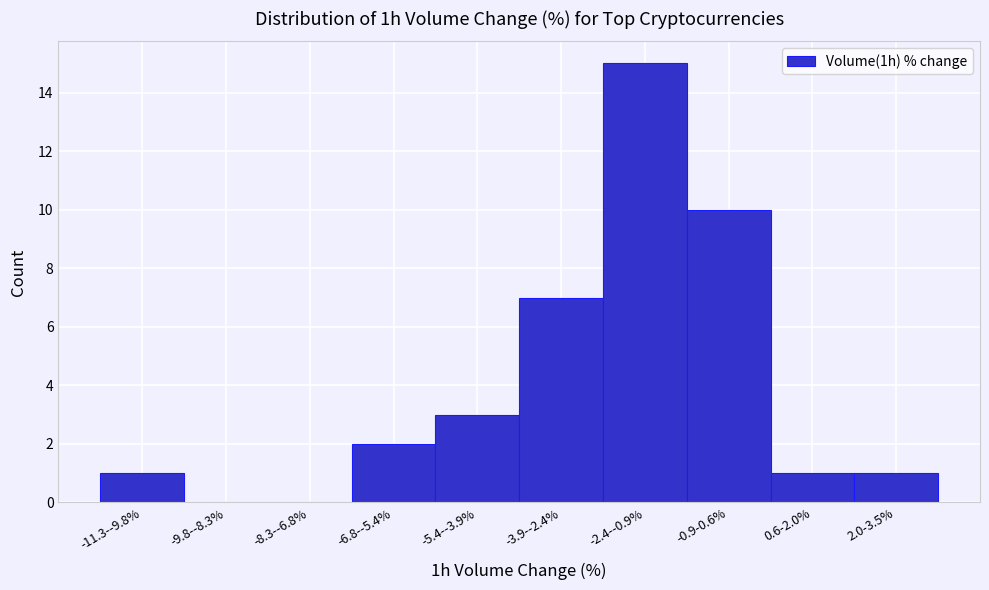

Reading left to right, what are all the values shown in this chart?

-11.3--9.8%=1	-9.8--8.3%=0	-8.3--6.8%=0	-6.8--5.4%=2	-5.4--3.9%=3	-3.9--2.4%=7	-2.4--0.9%=15	-0.9-0.6%=10	0.6-2.0%=1	2.0-3.5%=1